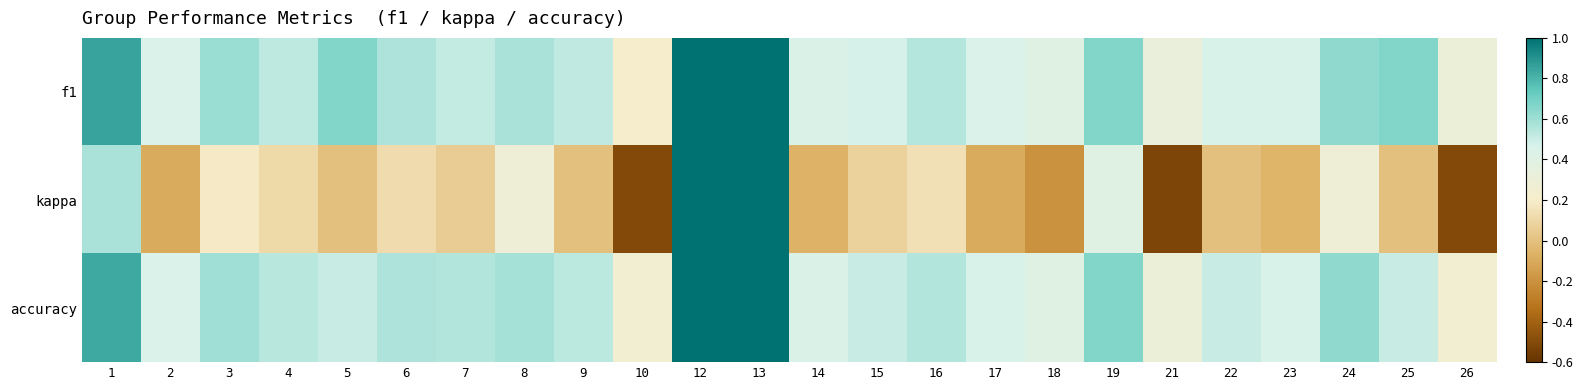

At how many categories does at least one series exceed 0?

24